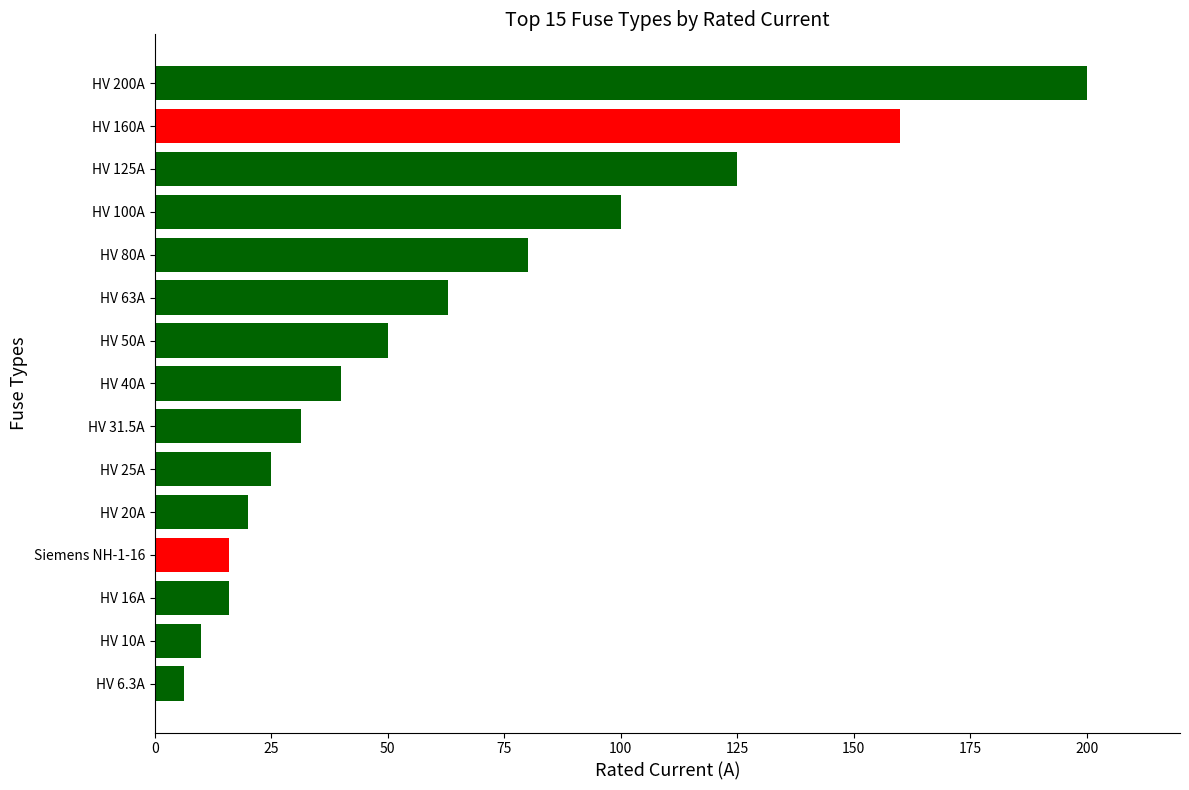

Is it true that the value at HV 16A is 16.0?

True